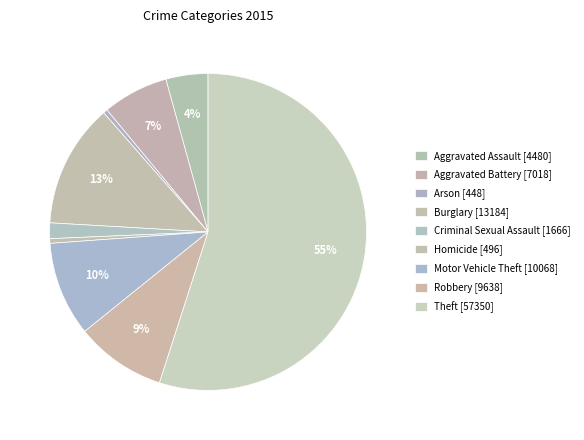

How many segments does this pie chart have?

9